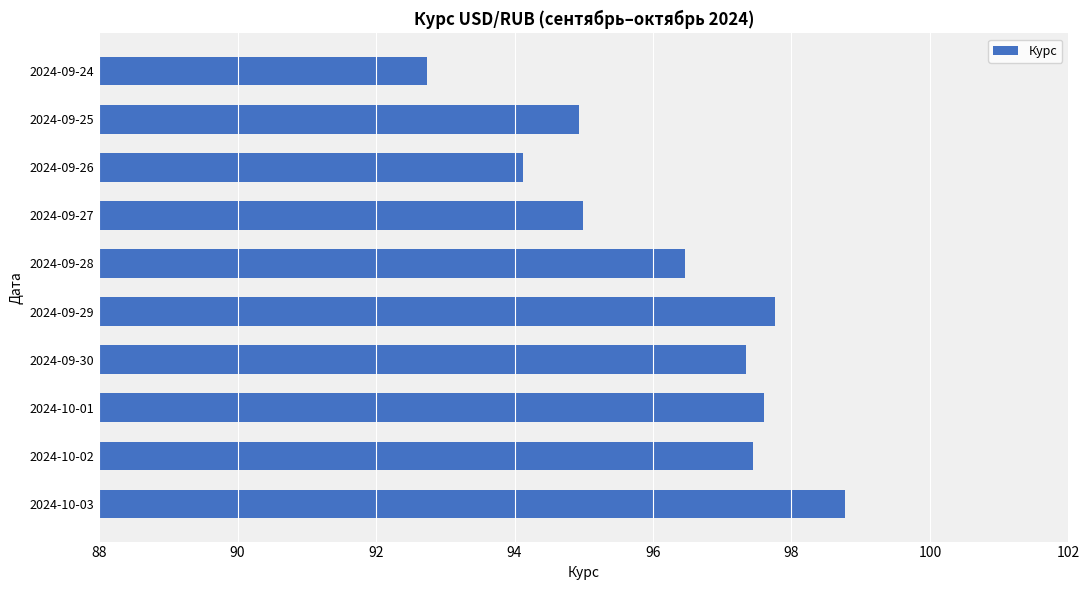

What is the change in value from 2024-09-27 to 2024-09-29?

+2.8